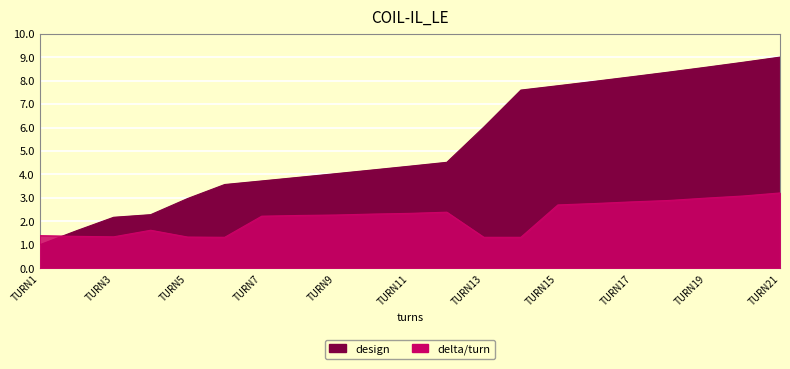

Rank the series by their average value, from highest to lowest.

design, delta/turn